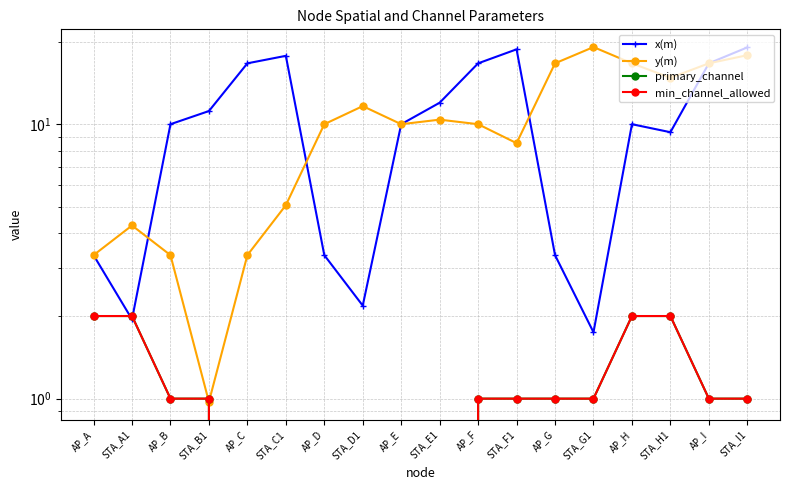

At how many categories does at least one series exceed 15?

9